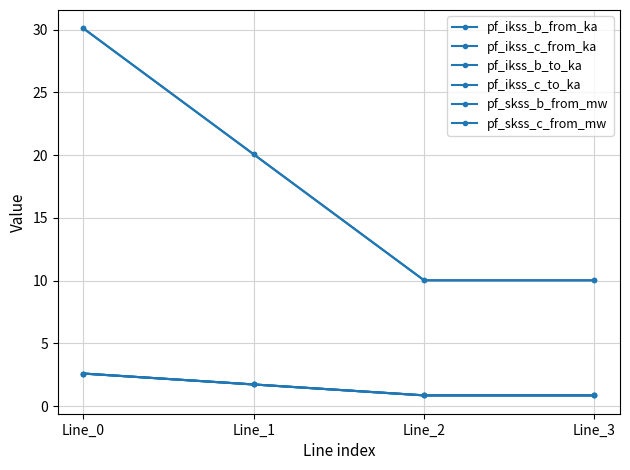

Reading left to right, list all the values displayed in this chart.

pf_ikss_b_from_ka: Line_0=2.6	Line_1=1.7	Line_2=0.9	Line_3=0.9
pf_ikss_c_from_ka: Line_0=2.6	Line_1=1.7	Line_2=0.9	Line_3=0.9
pf_ikss_b_to_ka: Line_0=2.6	Line_1=1.7	Line_2=0.9	Line_3=0.9
pf_ikss_c_to_ka: Line_0=2.6	Line_1=1.7	Line_2=0.9	Line_3=0.9
pf_skss_b_from_mw: Line_0=30.1	Line_1=20.1	Line_2=10.0	Line_3=10.0
pf_skss_c_from_mw: Line_0=30.1	Line_1=20.1	Line_2=10.0	Line_3=10.0